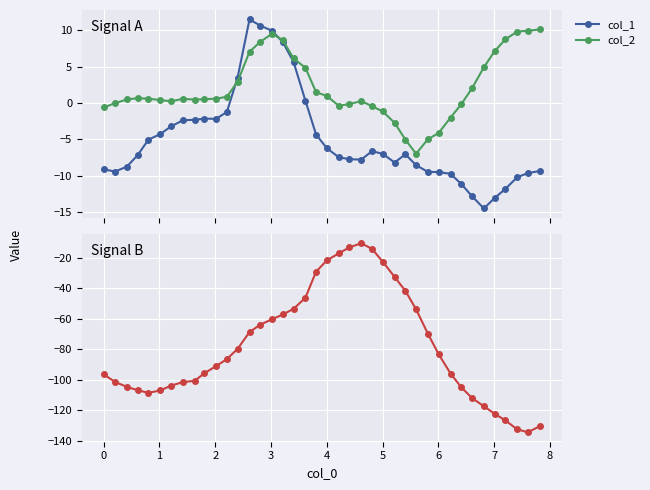

What is the value of the col_1 point at the 9th from the left?

-2.3